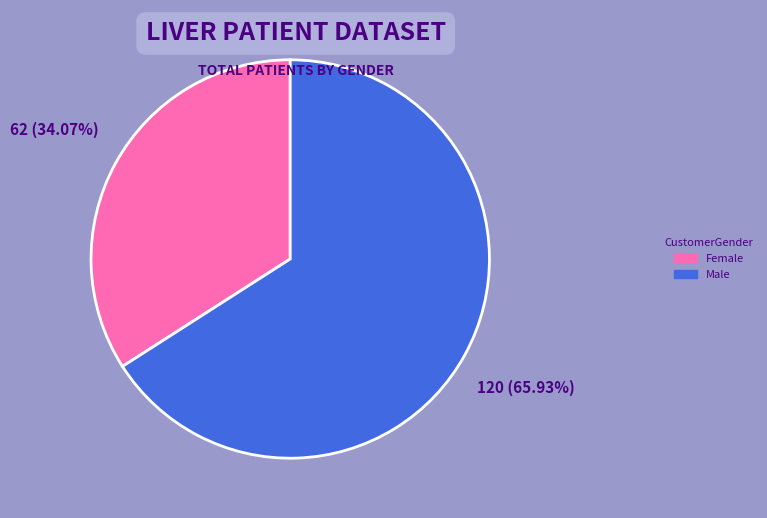

Approximately how many times larger is the value at Female compared to Male?

0.5